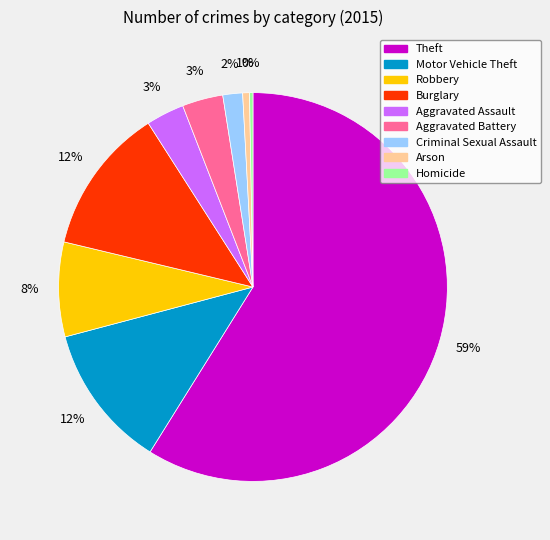

Which has a higher value, Criminal Sexual Assault or Aggravated Battery?

Aggravated Battery